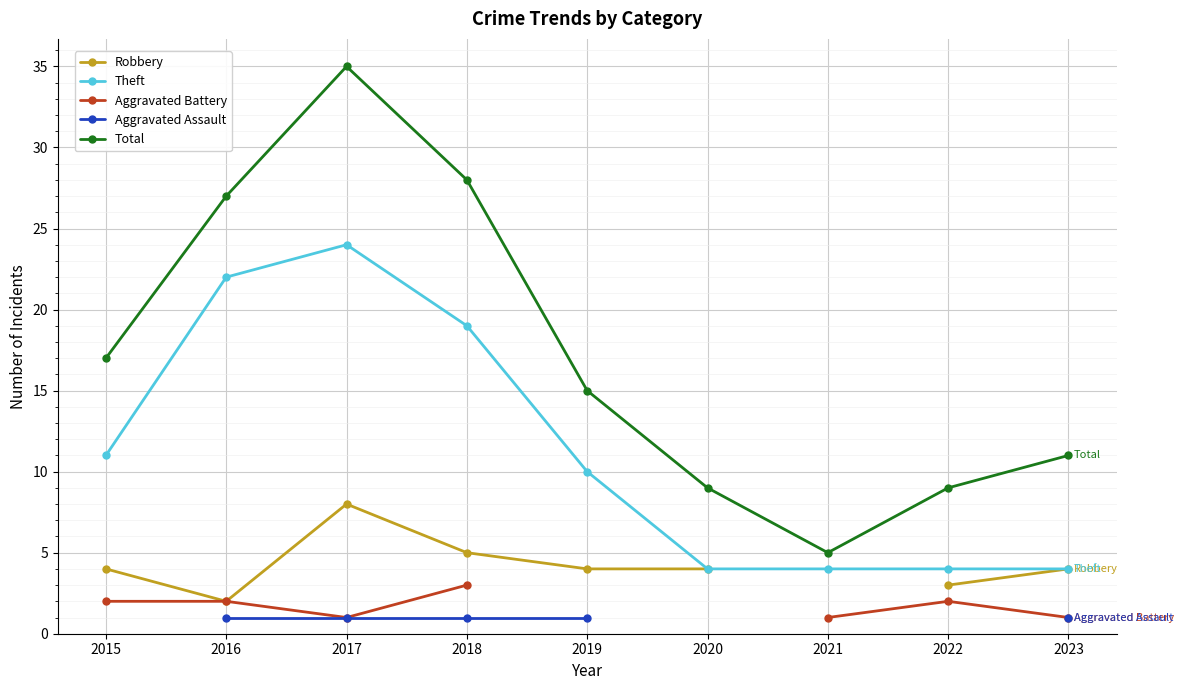

Where is the first local maximum for Aggravated Battery?

2022